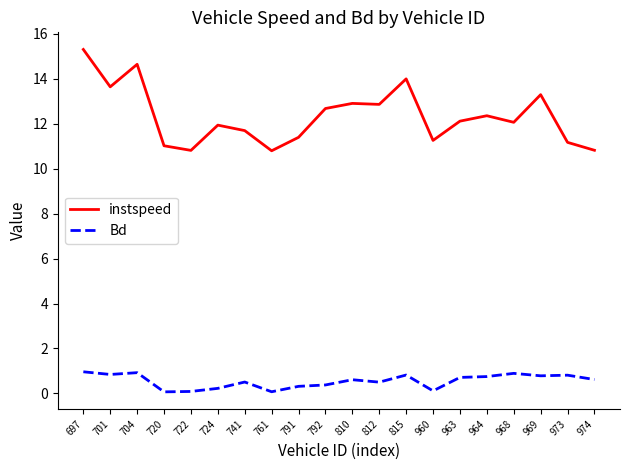

What is the maximum value shown in the chart?

15.3